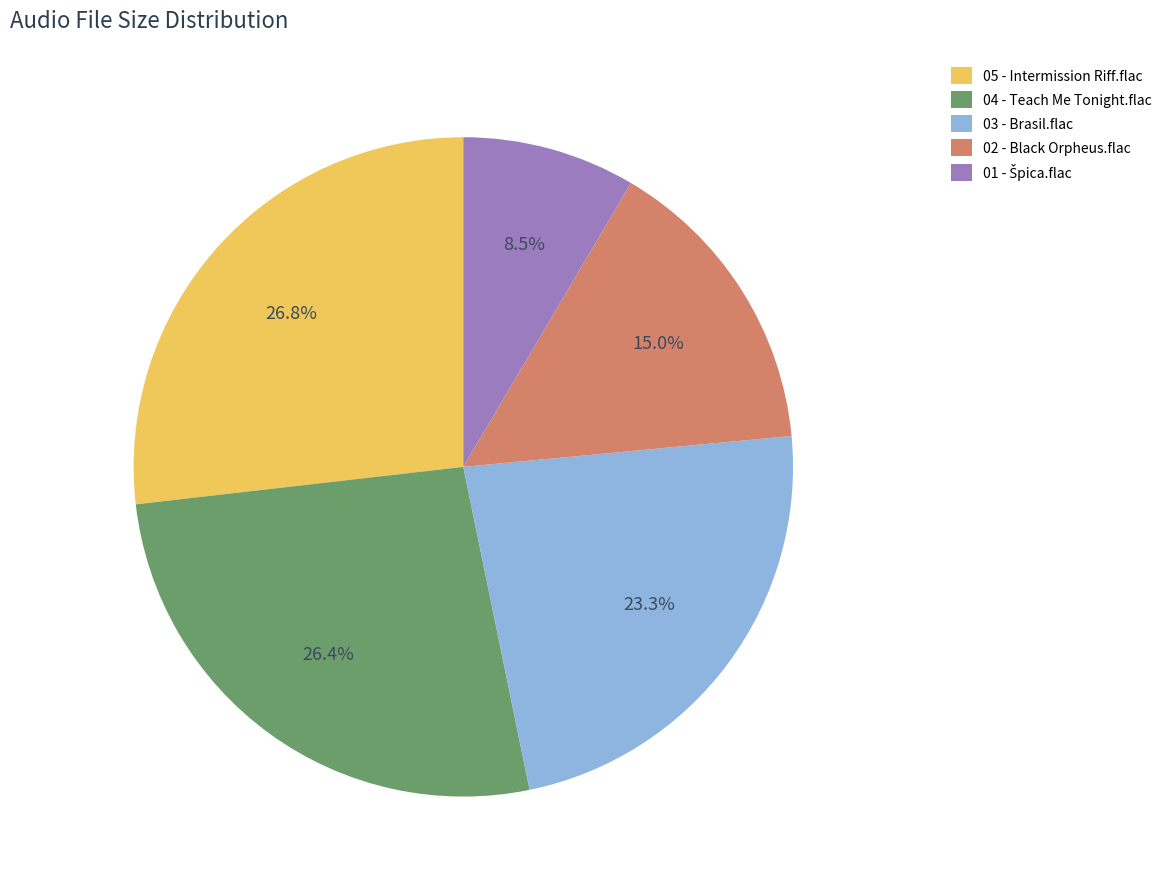

Is there any slice that represents more than half of the pie?

No